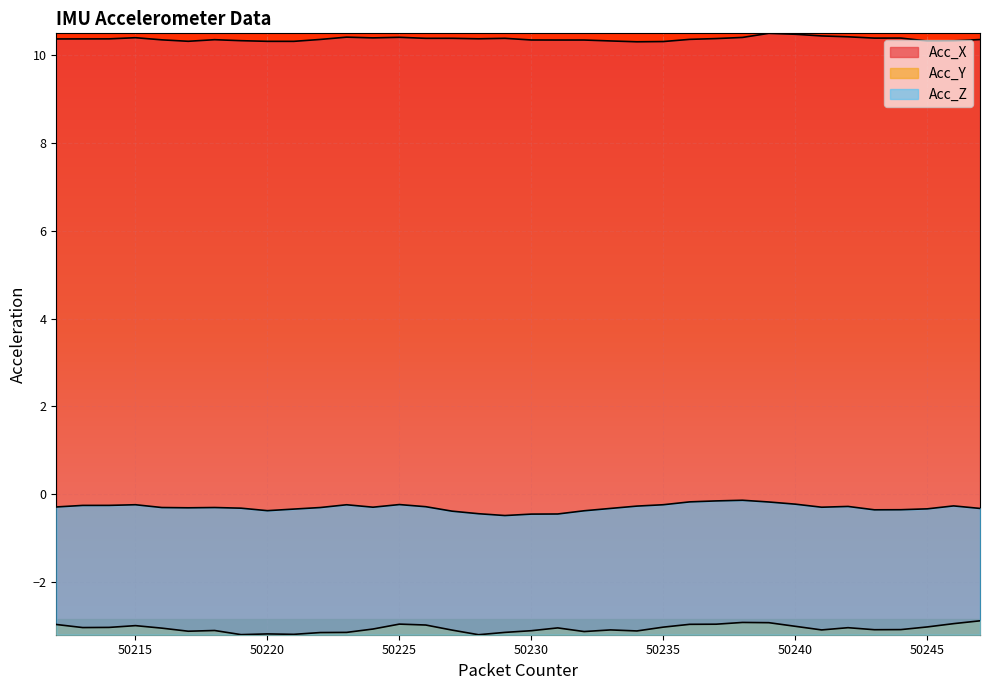

What is the sum of the Acc_Z values at 50241 and 50213?

-0.5